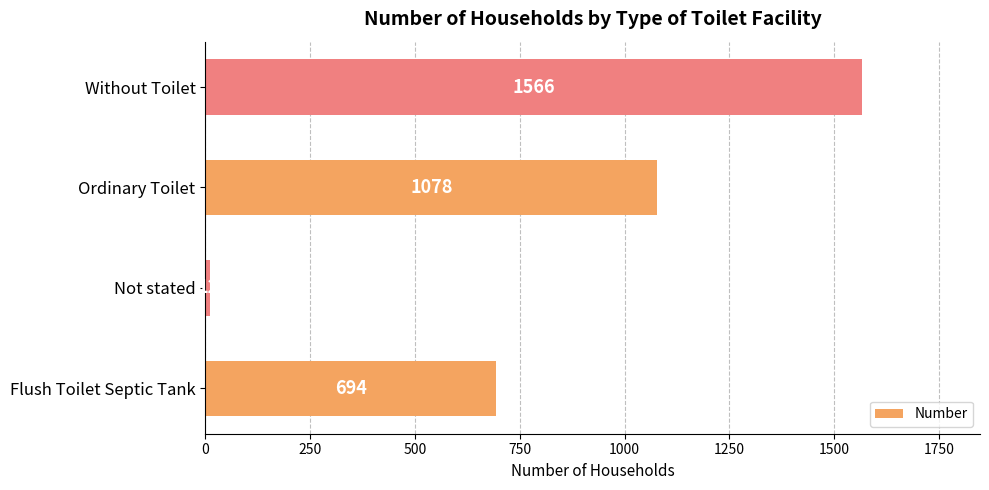

Reading bottom to top, extract all data points from this chart.

694	12	1078	1566